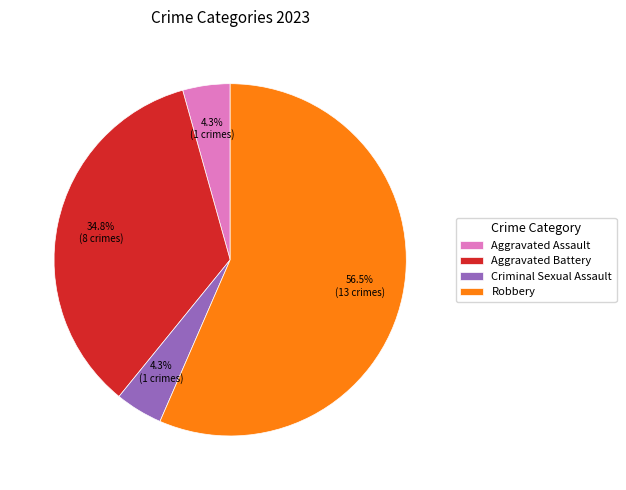

Which has a higher value, Aggravated Battery or Robbery?

Robbery